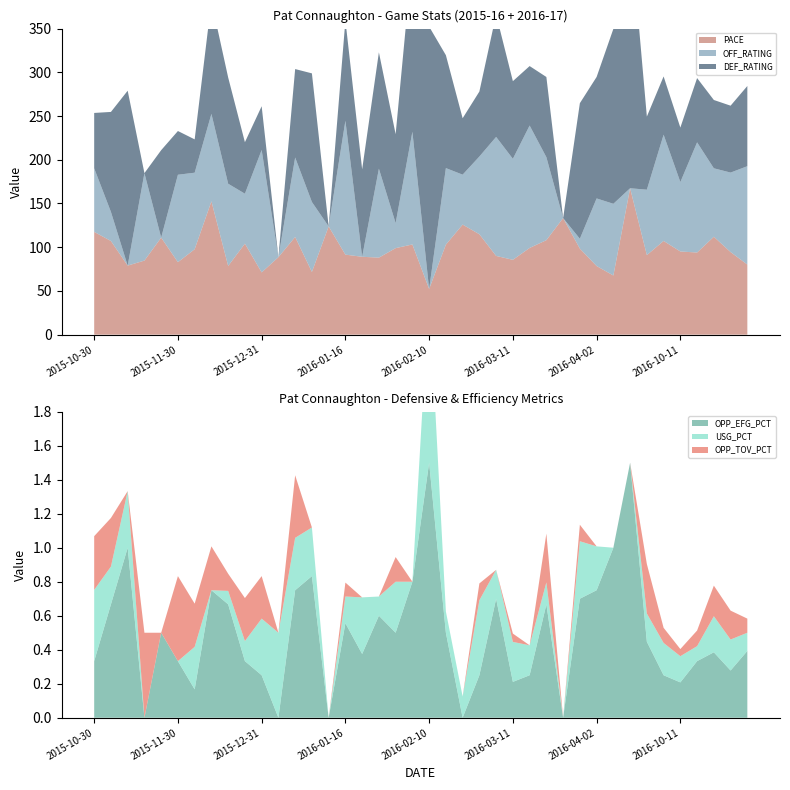

Reading left to right, extract all data points from this chart.

PACE: 2015-10-30=117.5	2015-11-05=107.1	2015-11-11=79.0	2015-11-15=84.7	2015-11-28=111.0	2015-11-30=82.9	2015-12-16=97.7	2015-12-21=152.5	2015-12-23=78.6	2015-12-26=104.1	2015-12-31=71.2	2016-01-04=88.6	2016-01-08=111.7	2016-01-13=71.7	2016-01-15=123.8	2016-01-16=91.5	2016-01-18=89.1	2016-01-23=88.1	2016-01-26=99.0	2016-02-02=103.2	2016-02-10=52.3	2016-02-19=103.0	2016-03-01=125.9	2016-03-02=114.8	2016-03-06=90.0	2016-03-11=85.6	2016-03-12=99.2	2016-03-14=108.1	2016-03-24=133.3	2016-03-28=98.4	2016-04-02=78.5	2016-04-03=67.7	2016-04-06=167.4	2016-10-03=91.0	2016-10-07=107.2	2016-10-11=95.1	2016-10-13=93.9	2016-10-16=112.0	2016-10-19=94.5	2016-10-21=80.2
OFF_RATING: 2015-10-30=72.7	2015-11-05=33.3	2015-11-11=0.0	2015-11-15=100.0	2015-11-28=0.0	2015-11-30=100.0	2015-12-16=87.5	2015-12-21=100.0	2015-12-23=94.0	2015-12-26=57.1	2015-12-31=140.0	2016-01-04=0.0	2016-01-08=90.9	2016-01-13=80.0	2016-01-15=0.0	2016-01-16=153.1	2016-01-18=0.0	2016-01-23=101.7	2016-01-26=28.6	2016-02-02=128.9	2016-02-10=0.0	2016-02-19=87.5	2016-03-01=57.1	2016-03-02=88.9	2016-03-06=136.1	2016-03-11=115.5	2016-03-12=140.0	2016-03-14=94.9	2016-03-24=0.0	2016-03-28=11.3	2016-04-02=77.3	2016-04-03=82.0	2016-04-06=0.0	2016-10-03=74.8	2016-10-07=121.5	2016-10-11=79.4	2016-10-13=126.0	2016-10-16=78.3	2016-10-19=90.9	2016-10-21=112.5
DEF_RATING: 2015-10-30=63.3	2015-11-05=114.3	2015-11-11=200.0	2015-11-15=0.0	2015-11-28=100.0	2015-11-30=50.0	2015-12-16=38.1	2015-12-21=128.9	2015-12-23=121.5	2015-12-26=58.9	2015-12-31=50.0	2016-01-04=0.0	2016-01-08=101.1	2016-01-13=147.1	2016-01-15=0.0	2016-01-16=114.8	2016-01-18=100.0	2016-01-23=133.1	2016-01-26=101.7	2016-02-02=200.0	2016-02-10=300.0	2016-02-19=129.1	2016-03-01=64.5	2016-03-02=74.3	2016-03-06=140.0	2016-03-11=88.8	2016-03-12=68.0	2016-03-14=91.7	2016-03-24=0.0	2016-03-28=155.0	2016-04-02=138.9	2016-04-03=200.0	2016-04-06=300.0	2016-10-03=83.6	2016-10-07=66.6	2016-10-11=62.3	2016-10-13=73.5	2016-10-16=78.1	2016-10-19=76.5	2016-10-21=91.7
OPP_EFG_PCT: 2015-10-30=0.3	2015-11-05=0.7	2015-11-11=1.0	2015-11-15=0.0	2015-11-28=0.5	2015-11-30=0.3	2015-12-16=0.2	2015-12-21=0.8	2015-12-23=0.7	2015-12-26=0.3	2015-12-31=0.2	2016-01-04=0.0	2016-01-08=0.8	2016-01-13=0.8	2016-01-15=0.0	2016-01-16=0.6	2016-01-18=0.4	2016-01-23=0.6	2016-01-26=0.5	2016-02-02=0.8	2016-02-10=1.5	2016-02-19=0.5	2016-03-01=0.0	2016-03-02=0.2	2016-03-06=0.7	2016-03-11=0.2	2016-03-12=0.2	2016-03-14=0.7	2016-03-24=0.0	2016-03-28=0.7	2016-04-02=0.8	2016-04-03=1.0	2016-04-06=1.5	2016-10-03=0.4	2016-10-07=0.2	2016-10-11=0.2	2016-10-13=0.3	2016-10-16=0.4	2016-10-19=0.3	2016-10-21=0.4
USG_PCT: 2015-10-30=0.4	2015-11-05=0.2	2015-11-11=0.3	2015-11-15=0.0	2015-11-28=0.0	2015-11-30=0.0	2015-12-16=0.2	2015-12-21=0.0	2015-12-23=0.1	2015-12-26=0.1	2015-12-31=0.3	2016-01-04=0.5	2016-01-08=0.3	2016-01-13=0.3	2016-01-15=0.0	2016-01-16=0.2	2016-01-18=0.3	2016-01-23=0.1	2016-01-26=0.3	2016-02-02=0.0	2016-02-10=1.0	2016-02-19=0.1	2016-03-01=0.1	2016-03-02=0.4	2016-03-06=0.2	2016-03-11=0.2	2016-03-12=0.2	2016-03-14=0.1	2016-03-24=0.0	2016-03-28=0.3	2016-04-02=0.3	2016-04-03=0.0	2016-04-06=0.0	2016-10-03=0.2	2016-10-07=0.2	2016-10-11=0.2	2016-10-13=0.1	2016-10-16=0.2	2016-10-19=0.2	2016-10-21=0.1
OPP_TOV_PCT: 2015-10-30=0.3	2015-11-05=0.3	2015-11-11=0.0	2015-11-15=0.5	2015-11-28=0.0	2015-11-30=0.5	2015-12-16=0.3	2015-12-21=0.3	2015-12-23=0.1	2015-12-26=0.3	2015-12-31=0.2	2016-01-04=0.0	2016-01-08=0.4	2016-01-13=0.0	2016-01-15=0.0	2016-01-16=0.1	2016-01-18=0.0	2016-01-23=0.0	2016-01-26=0.1	2016-02-02=0.0	2016-02-10=0.0	2016-02-19=0.0	2016-03-01=0.0	2016-03-02=0.1	2016-03-06=0.0	2016-03-11=0.0	2016-03-12=0.0	2016-03-14=0.3	2016-03-24=0.0	2016-03-28=0.1	2016-04-02=0.0	2016-04-03=0.0	2016-04-06=0.0	2016-10-03=0.3	2016-10-07=0.1	2016-10-11=0.0	2016-10-13=0.1	2016-10-16=0.2	2016-10-19=0.2	2016-10-21=0.1